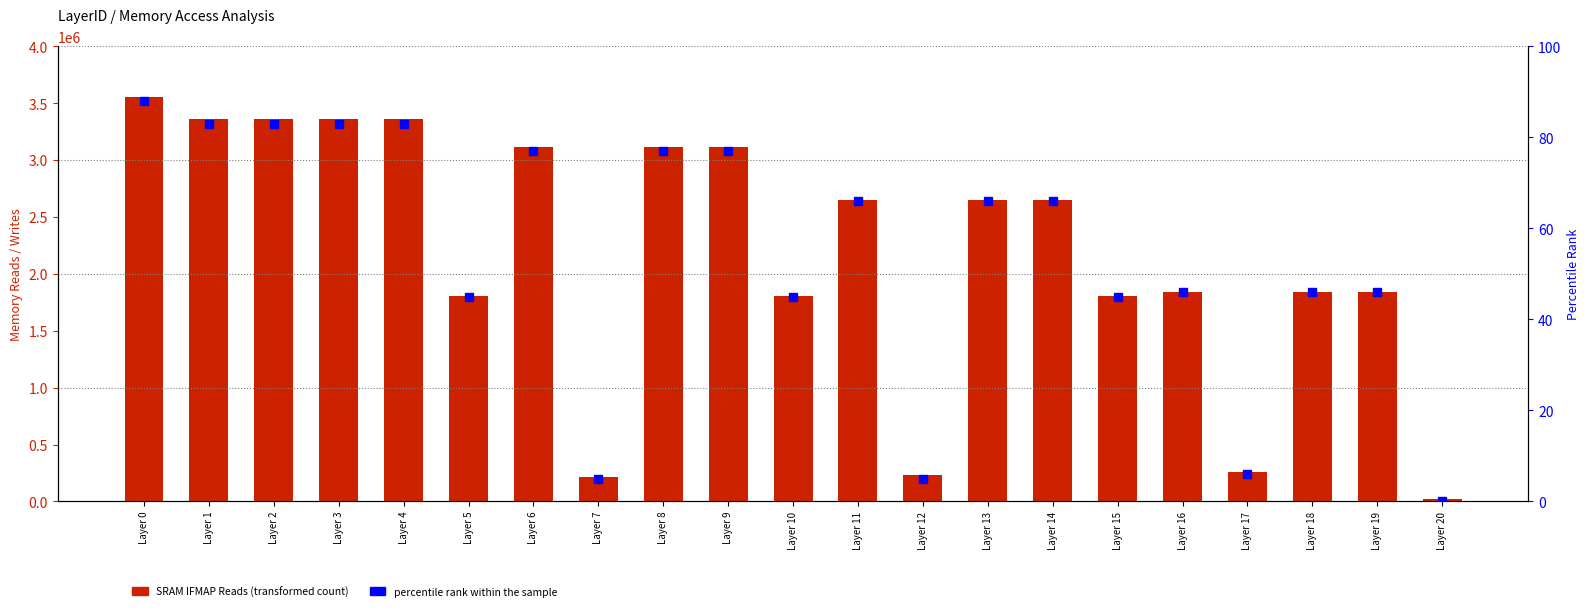

Rank the series by their average value, from highest to lowest.

SRAM IFMAP Reads, percentile rank within the sample